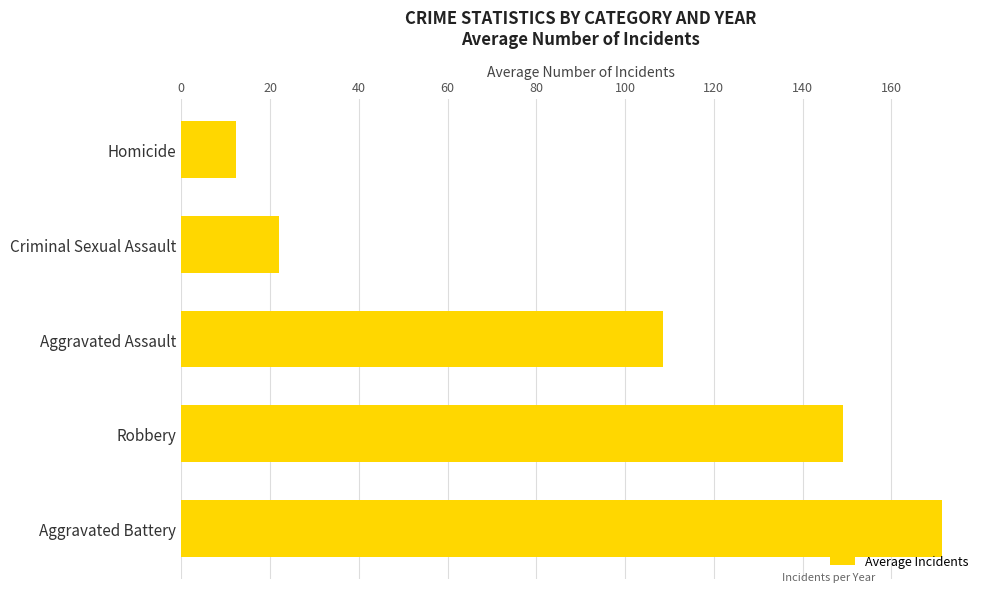

At which label is the value closest to 91?

Aggravated Assault